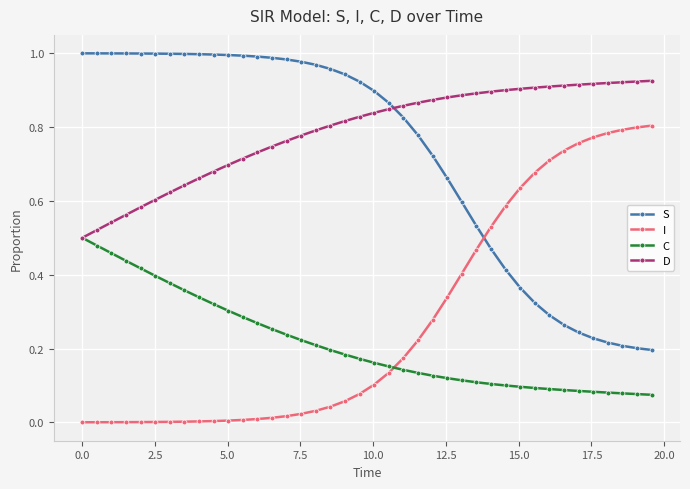

Which series has the largest total across all categories?

D